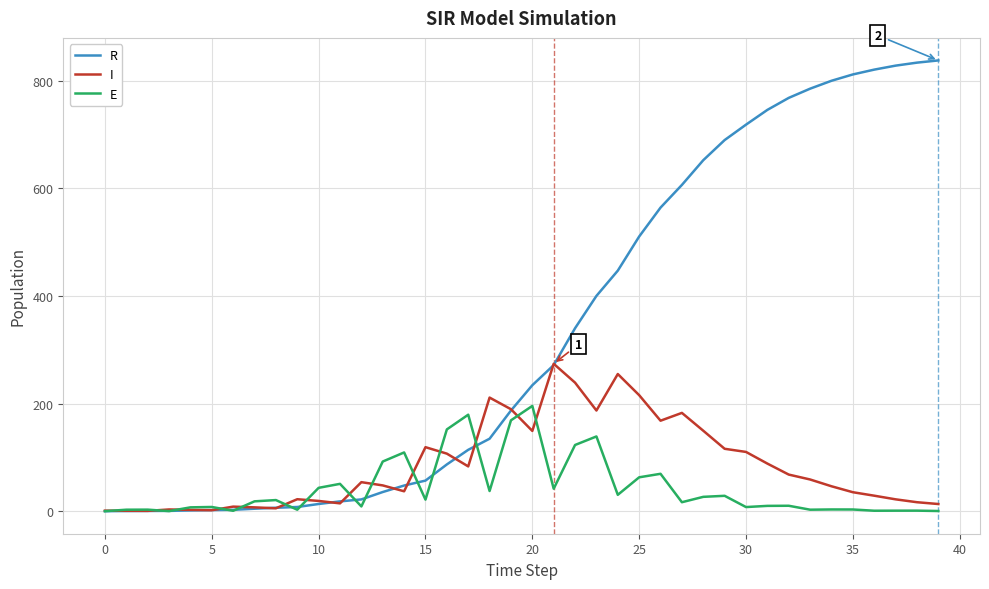

Is this an area chart (filled region under the line)?

No